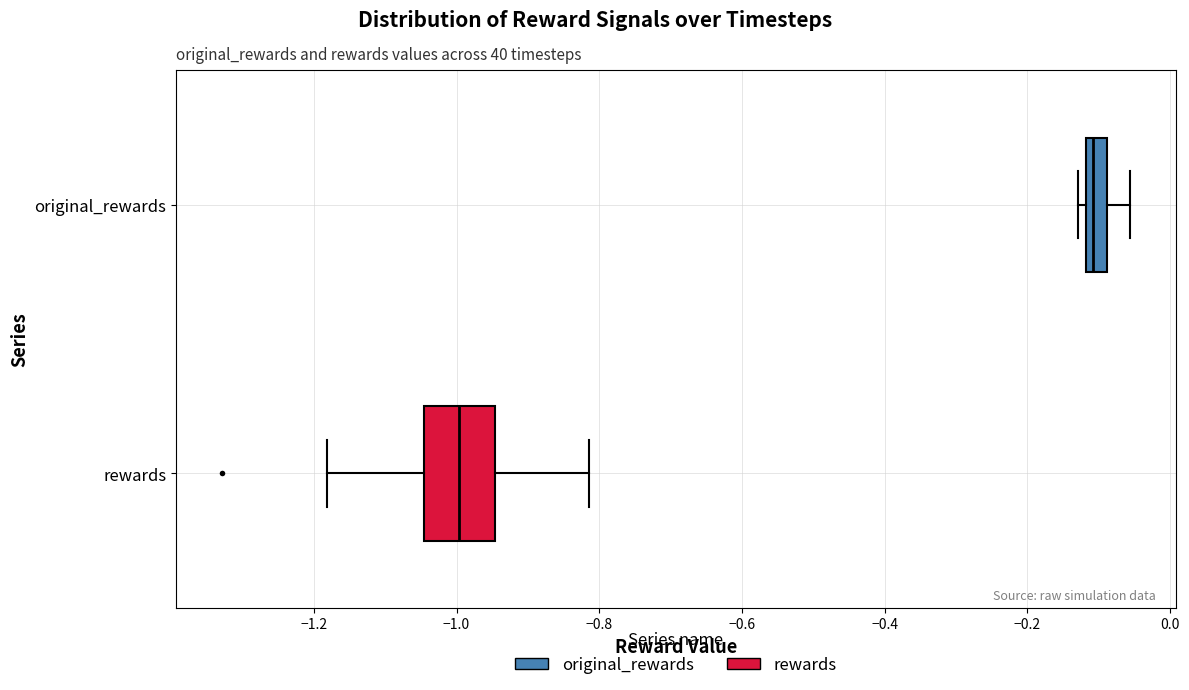

Comparing the boxes themselves (not the whiskers), which one is the widest?

rewards